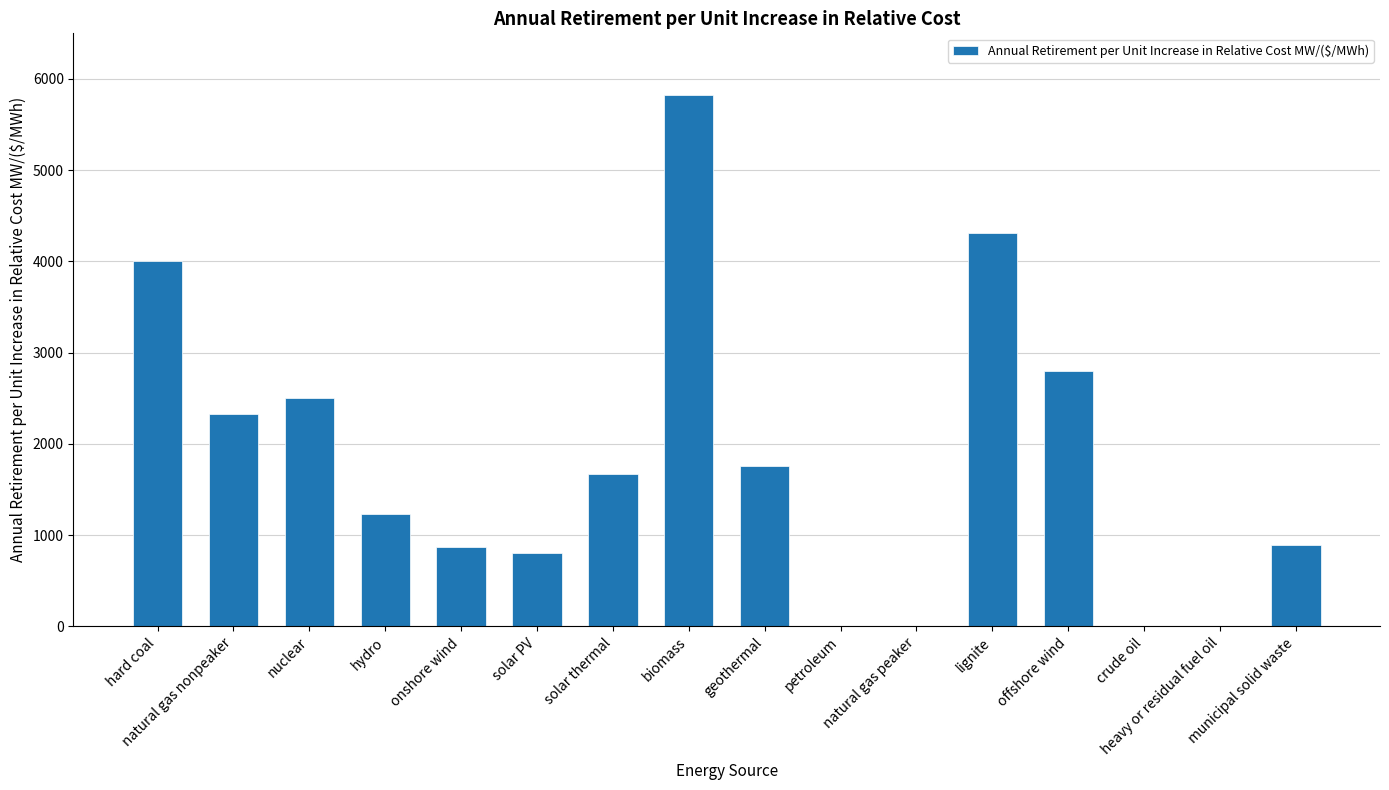

Are the bars horizontal?

No